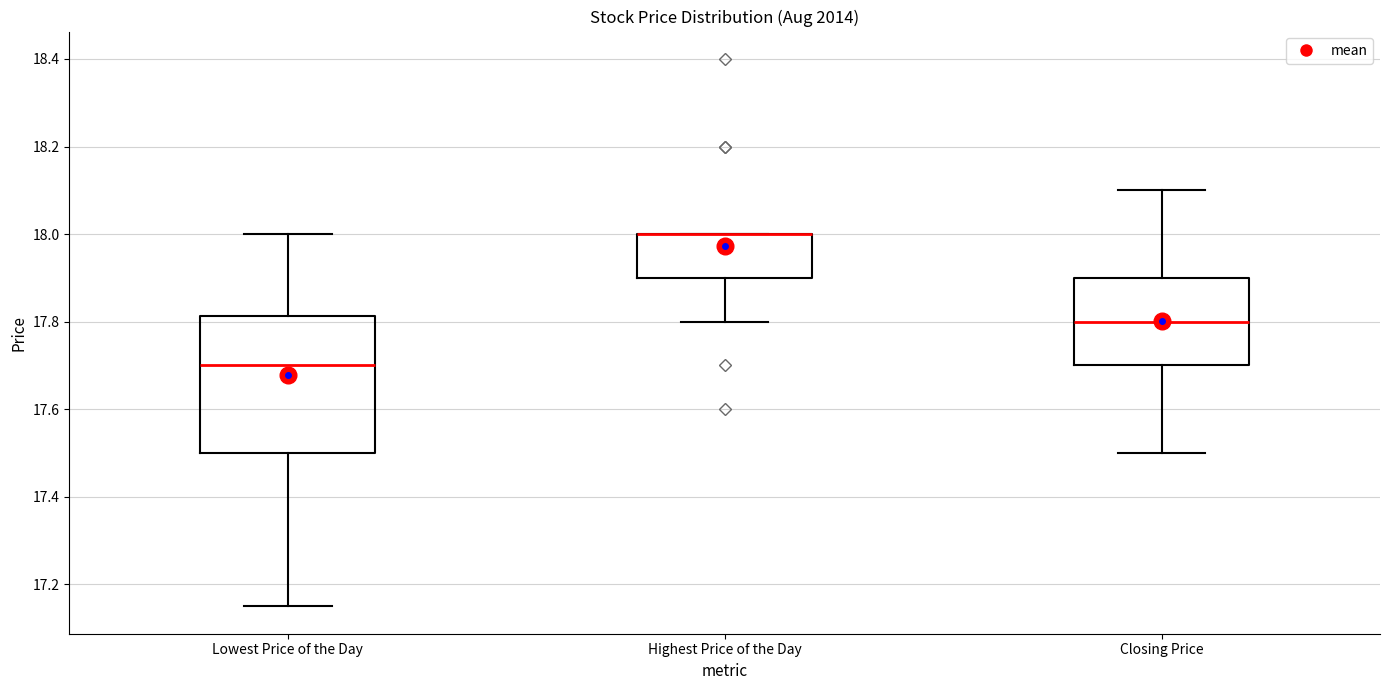

Reading left to right, read every box against the y-axis: the position of its median line, the range the box covers, and the ends of its whiskers. The values are not printed on the chart, so give them approximately, as read against the axis.

Lowest Price of the Day: median 17.70, box 17.50 to 17.82, whiskers 17.16 to 18.00
Highest Price of the Day: median 18.00 (drawn on the box's upper edge), box 17.90 to 18.00, whiskers 17.80 to 18.00
Closing Price: median 17.80, box 17.70 to 17.90, whiskers 17.50 to 18.10